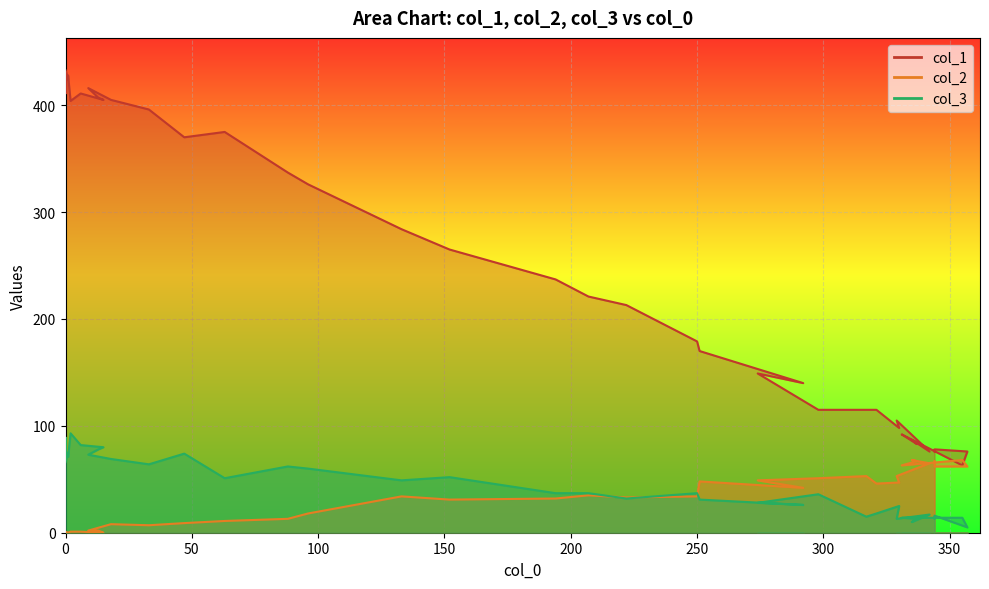

How many values in the col_2 series are below 33?

20